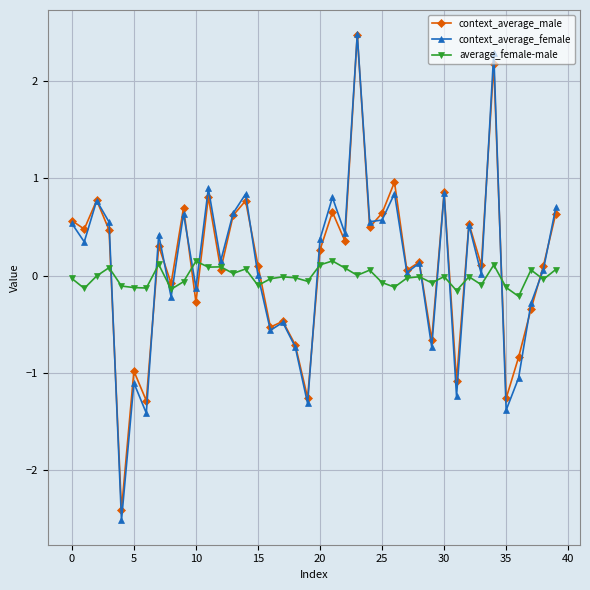

What is the greatest value displayed?

2.5